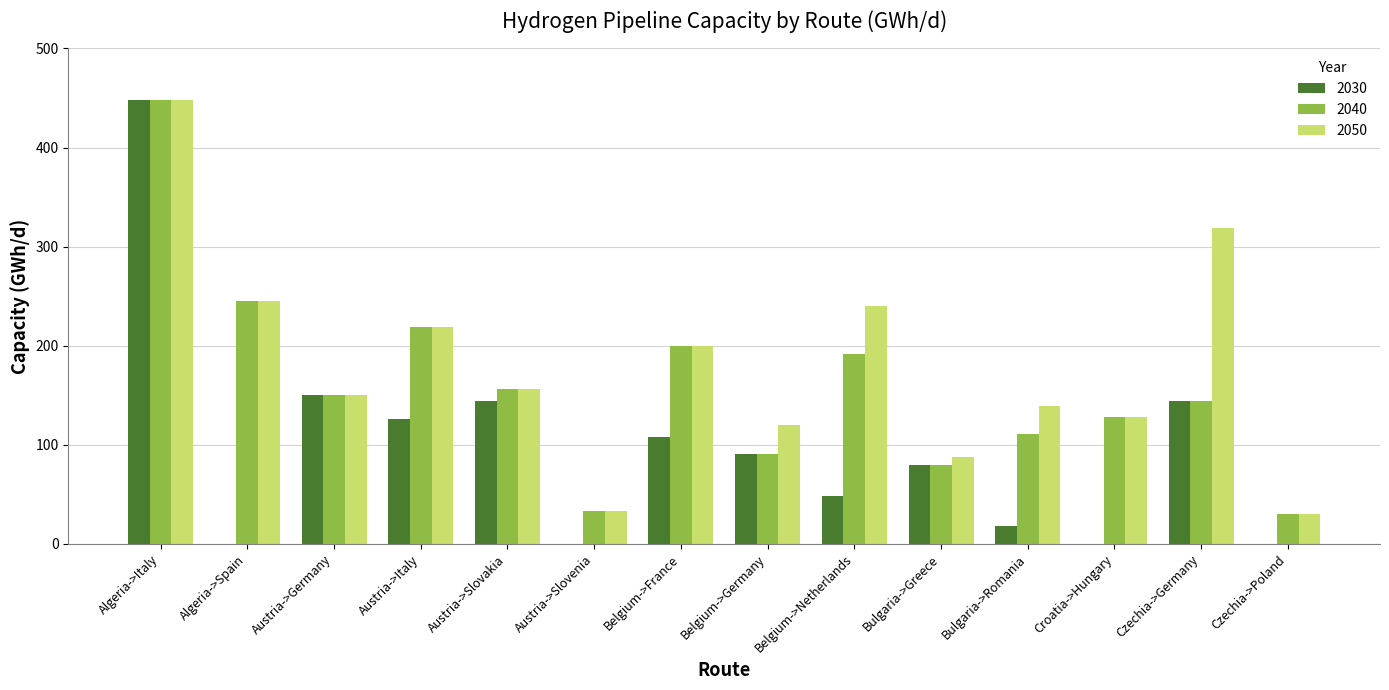

Which label corresponds to the largest value in the chart?

Algeria->Italy